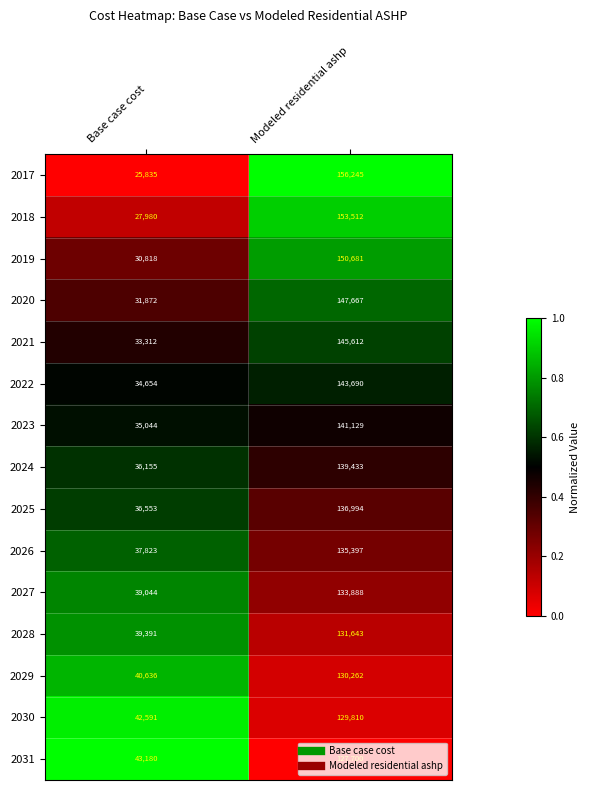

True or false: 2025 has a value of 52409 at Base case cost.

False